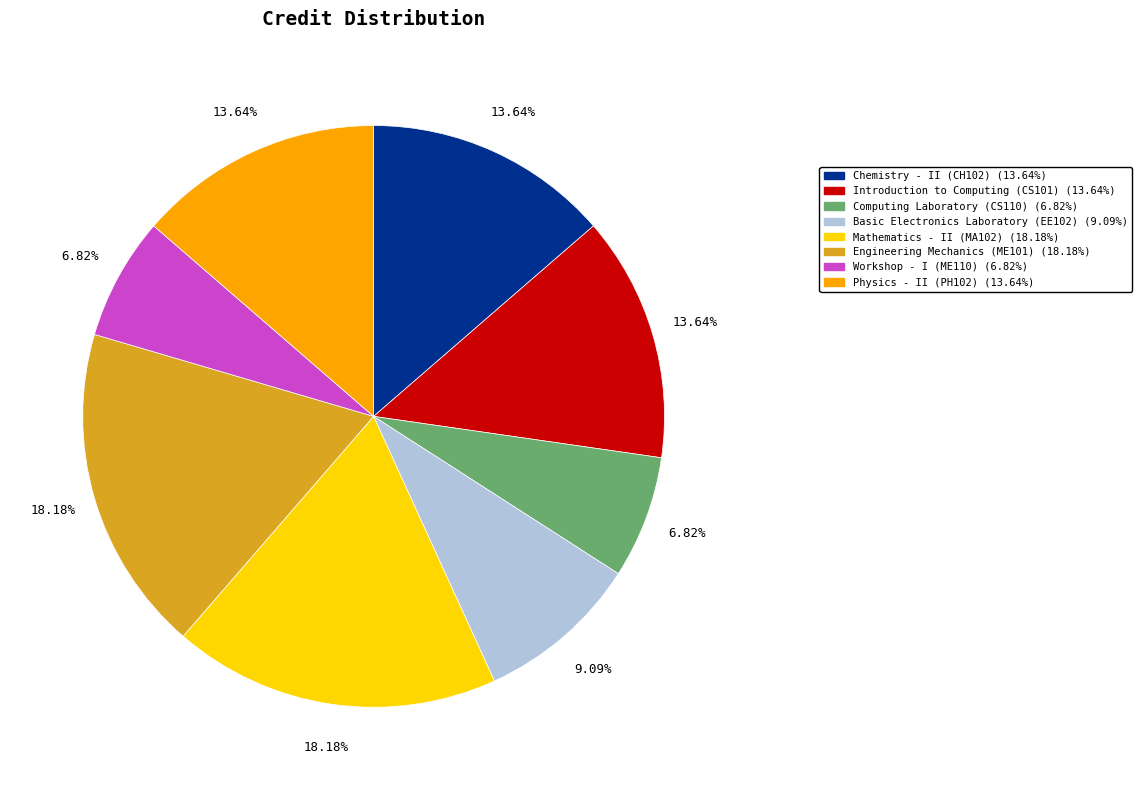

True or false: Physics - II (PH102) accounts for 14% of the total.

True